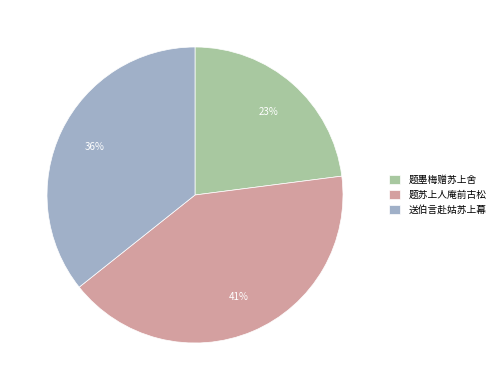

Approximately how many times larger is the value at 题苏上人庵前古松 compared to 题墨梅赠苏上舍?

1.8